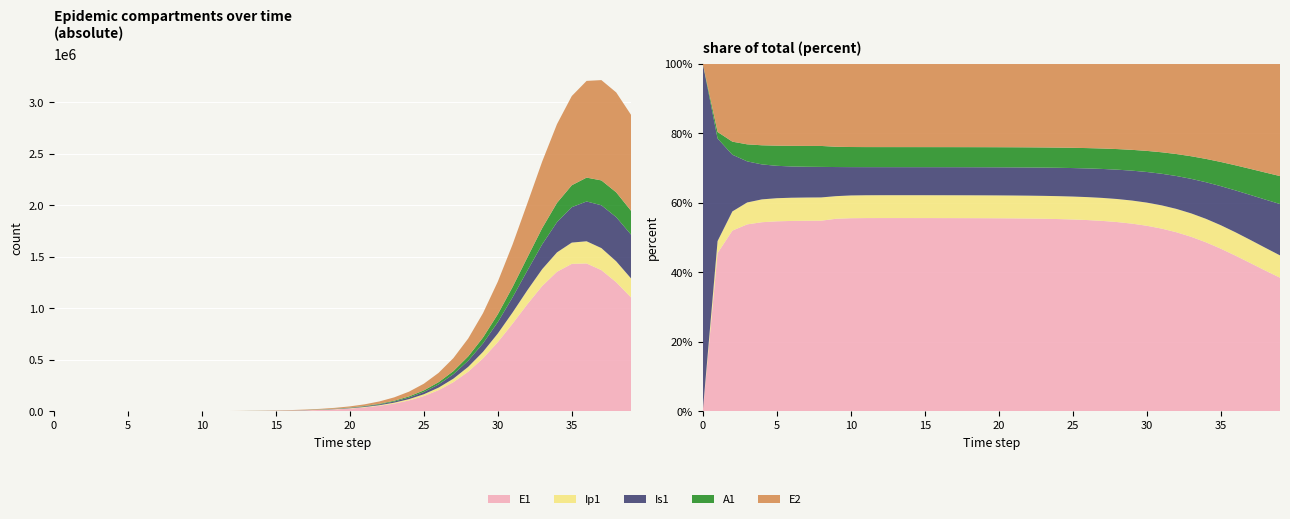

Reading right to left, list all the values displayed in this chart.

E1: 1105856.6	1253511.4	1370559.3	1435302.3	1431344.8	1354697.5	1216682.1	1040132.3	851128.2	671271.1	513927.7	384476.0	282642.7	205102.8	147431.7	105254.2	74775.7	52937.9	37385.1	26355.5	18557.0	13054.7	9178.2	6450.1	4531.5	3182.9	2235.3	1569.6	1101.8	772.6	539.2	359.3	208.4	120.8	70.1	40.6	23.4	13.2	6.4	0.0
Ip1: 184726.8	202792.3	213864.2	215458.7	206582.5	188290.0	163428.7	135666.0	108361.0	83841.2	63251.7	46800.2	34126.1	24618.2	17621.0	12541.8	8890.9	6284.7	4433.5	3123.1	2197.8	1545.6	1086.3	763.3	536.2	376.6	264.4	185.6	130.2	91.1	63.4	43.8	25.4	14.7	8.5	4.9	2.7	1.4	0.5	0.0
Is1: 425089.6	428884.1	415803.6	386401.0	343900.6	293478.9	240885.5	191038.4	147179.9	110761.5	81838.6	59629.4	42997.5	30769.0	21897.0	15521.6	10971.3	7739.4	5451.8	3836.6	2698.0	1896.3	1332.4	936.0	657.4	461.7	324.2	227.8	160.3	113.4	81.5	57.5	33.6	19.8	11.9	7.5	5.1	4.1	4.1	5.0
A1: 231535.0	240977.3	241380.8	231822.9	212983.8	187146.3	157598.7	127707.2	100113.9	76371.9	57014.8	41862.9	30356.9	21812.2	15568.3	11058.5	7828.2	5528.0	3896.9	2743.8	1930.2	1357.0	953.7	670.0	470.6	330.5	232.1	162.9	114.4	80.4	56.8	39.5	22.8	13.1	7.4	4.1	2.1	1.0	0.3	0.0
E2: 931520.9	970062.9	974053.2	938928.9	866344.0	764591.0	646503.1	525738.1	413345.7	316047.1	236358.9	173774.5	126135.1	90694.8	64765.6	46021.2	32586.3	23015.4	16226.7	11426.0	8038.5	5651.7	3971.9	2790.5	1960.1	1376.5	966.6	678.7	476.4	334.0	233.1	155.3	90.1	52.2	30.3	17.6	10.1	5.7	2.8	0.0